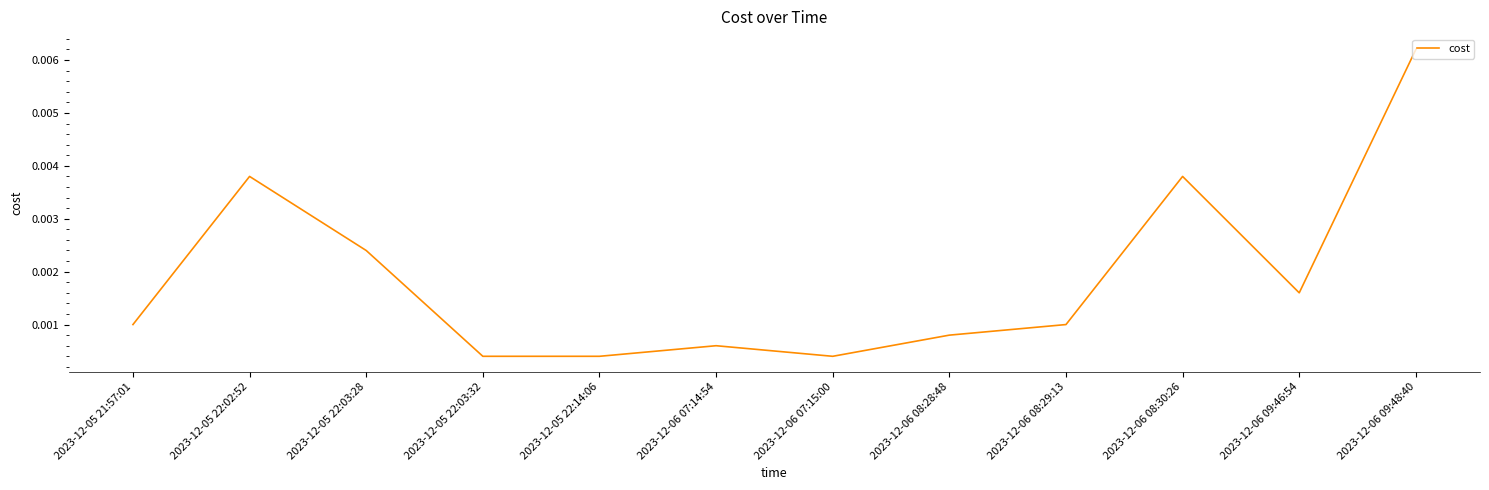

Which label corresponds to the largest value in the chart?

2023-12-06 09:48:40